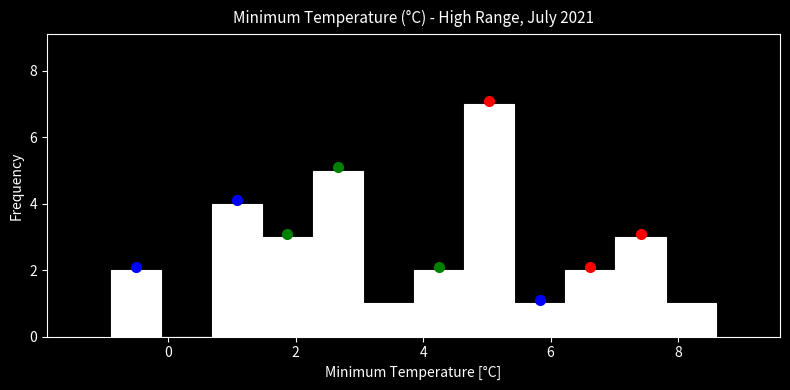

Read against the x-axis, roughly where is the centre of the tallest bar?

5.0